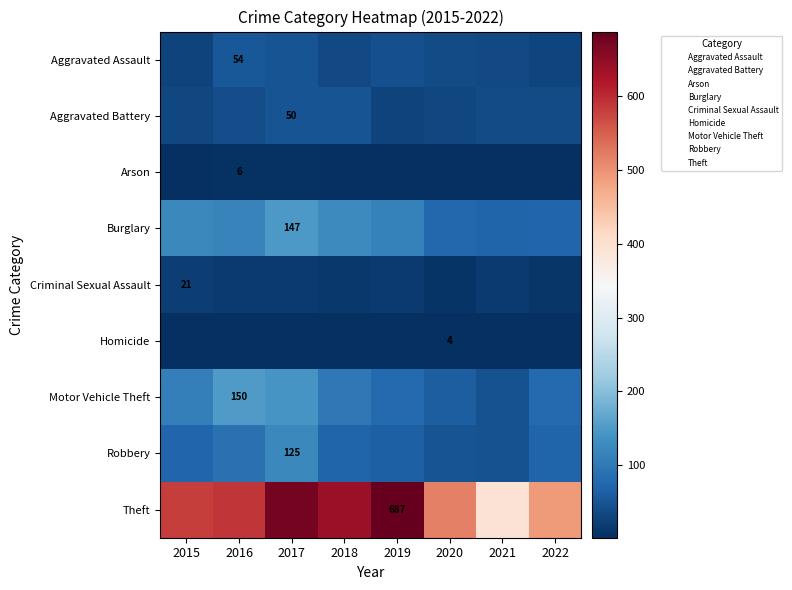

Which series has the largest total across all categories?

Theft